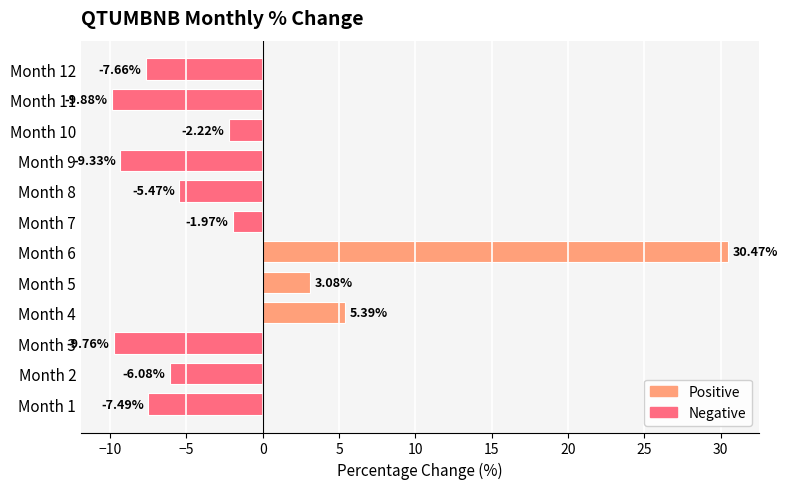

What is the smallest value displayed?

-9.9